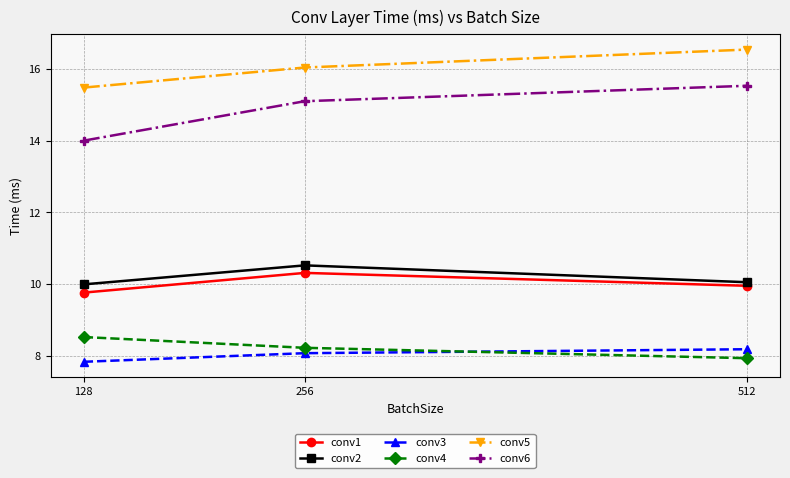

What is the value of the conv5 point at the 1st from the left?

15.5